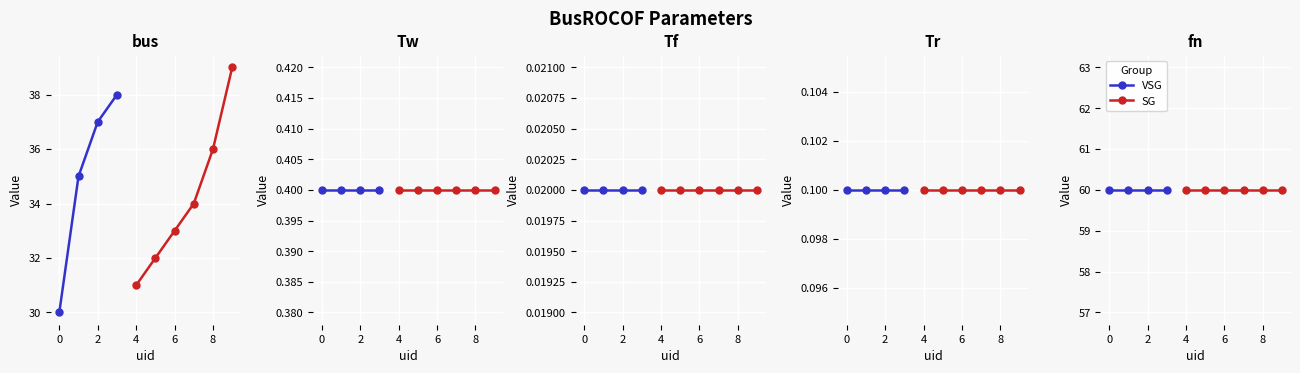

What is the value of the fn point at the 2nd from the left?

60.0